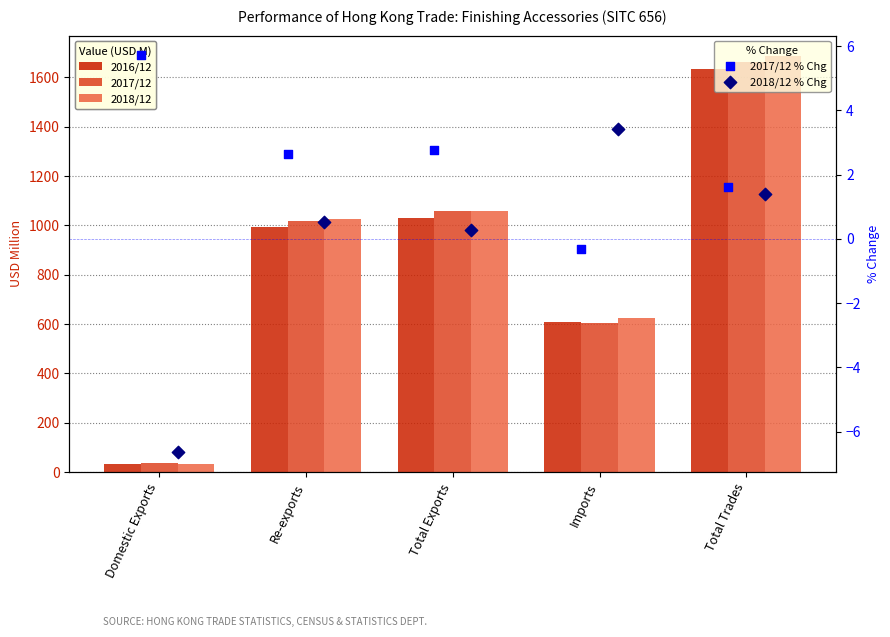

At which category is the sum across all series the highest?

Total Trades